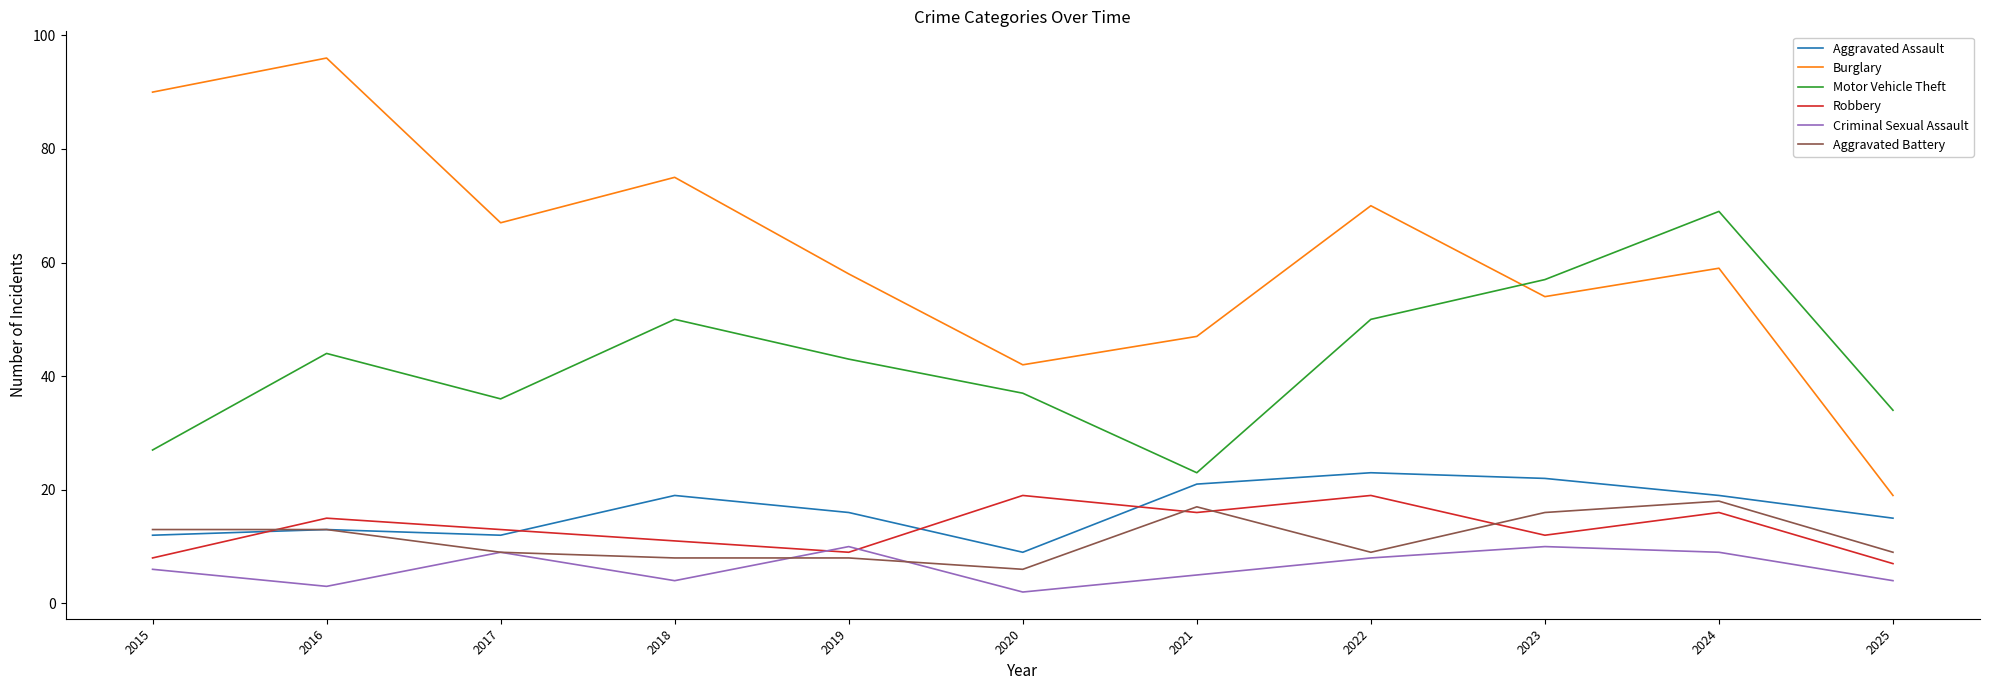

Between 2020 and 2022, which series saw the biggest shift?

Burglary